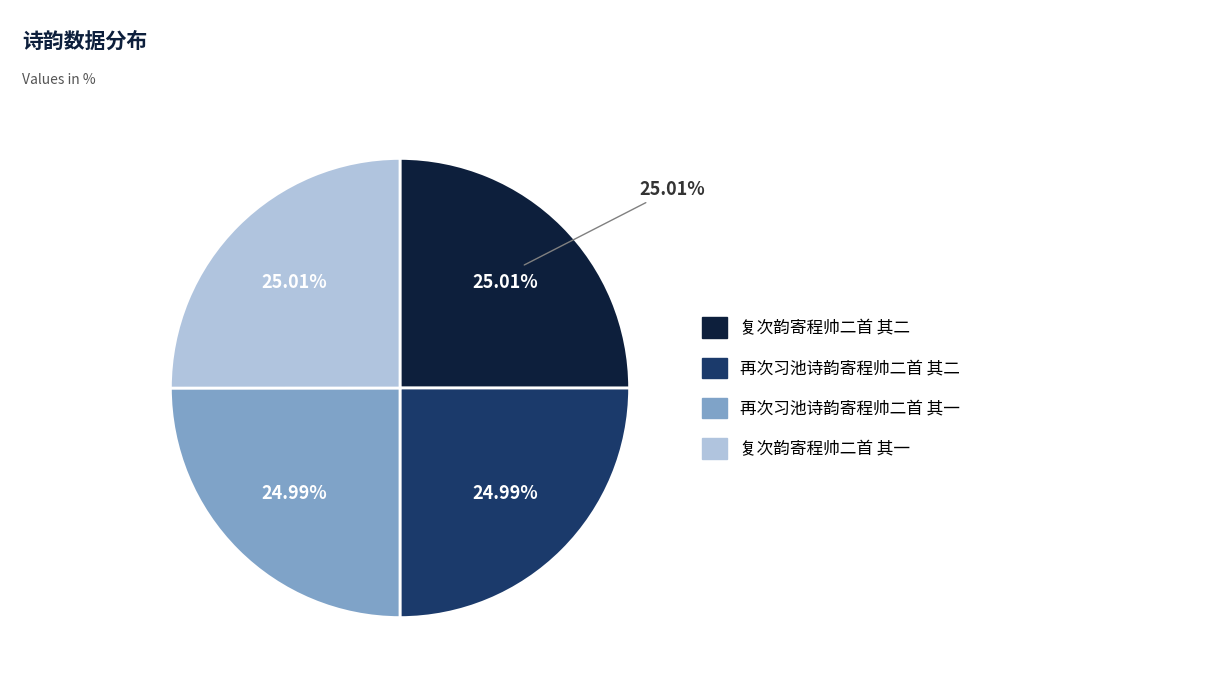

Rank the categories by value from highest to lowest.

复次韵寄程帅二首 其一, 复次韵寄程帅二首 其二, 再次习池诗韵寄程帅二首 其一, 再次习池诗韵寄程帅二首 其二